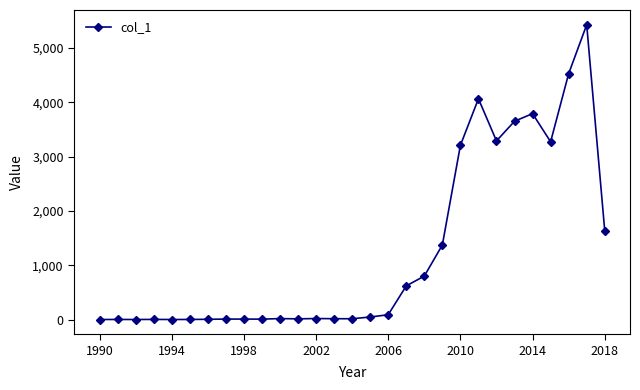

True or false: the data has more than 0 interior local peaks.

True